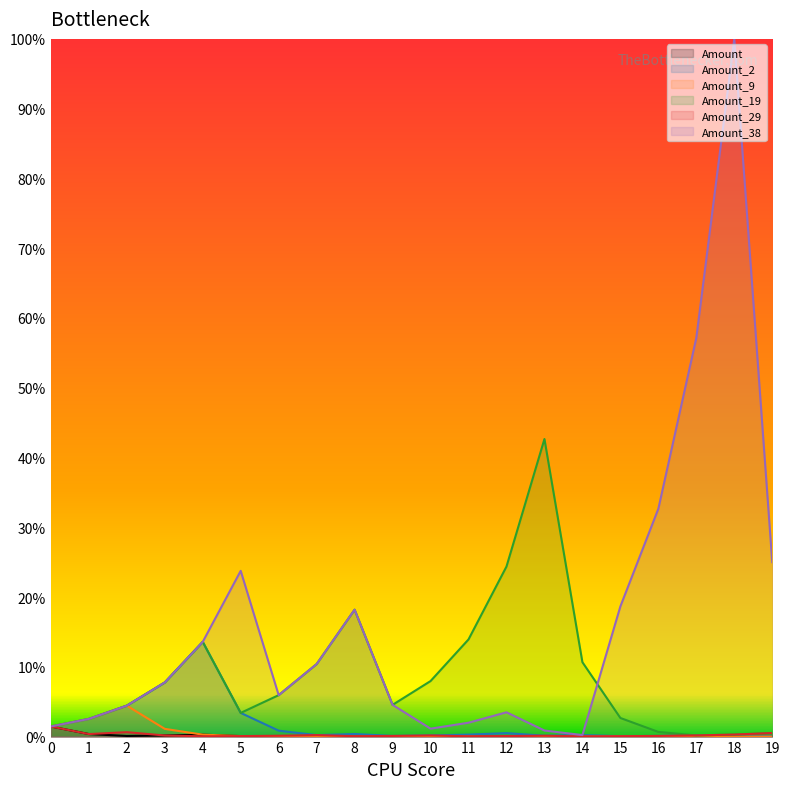

Which series has the largest range (max minus min)?

Amount_38